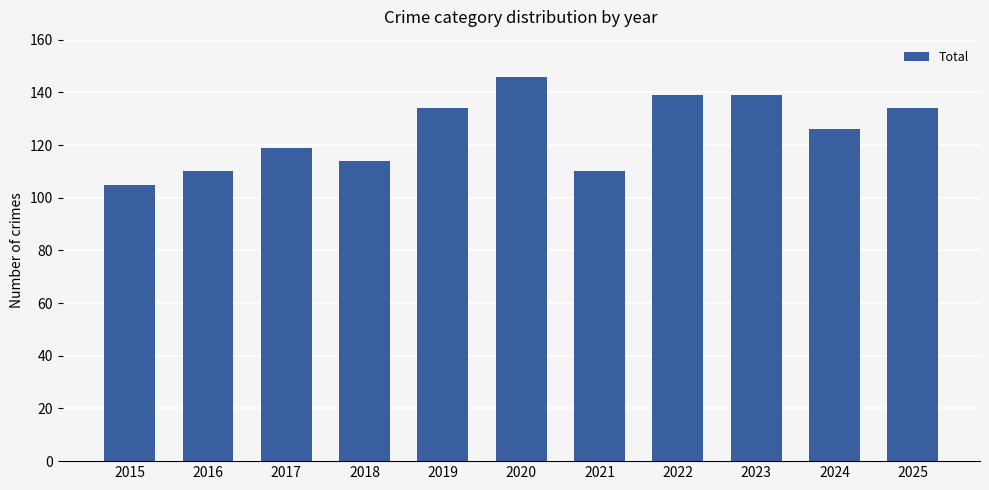

What is the change in value from 2016 to 2023?

+29